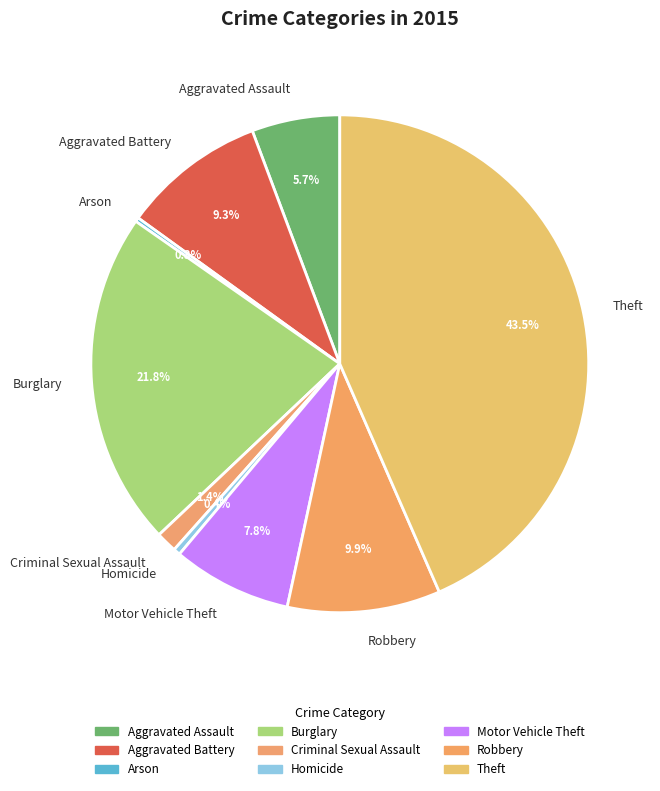

Which category has the biggest portion of the pie?

Theft